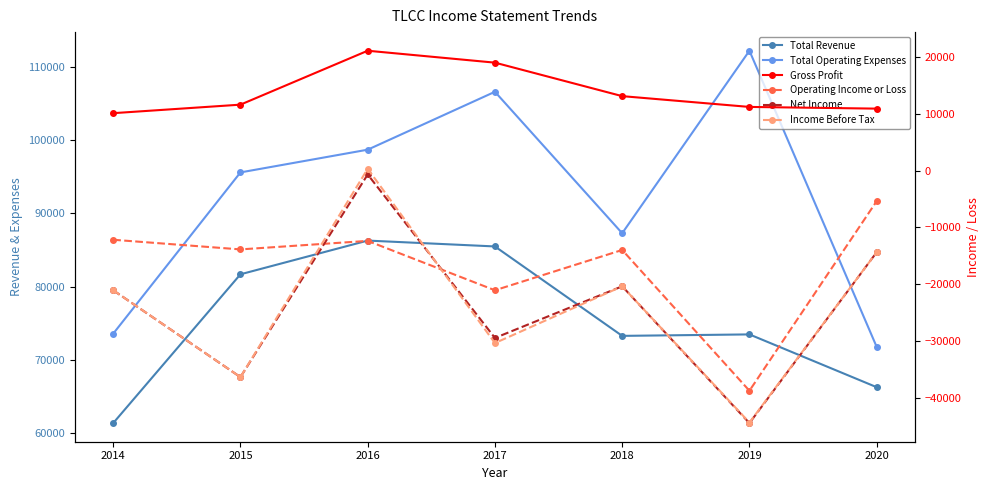

The Total Operating Expenses series shows 73600 at 2014. True or false?

True